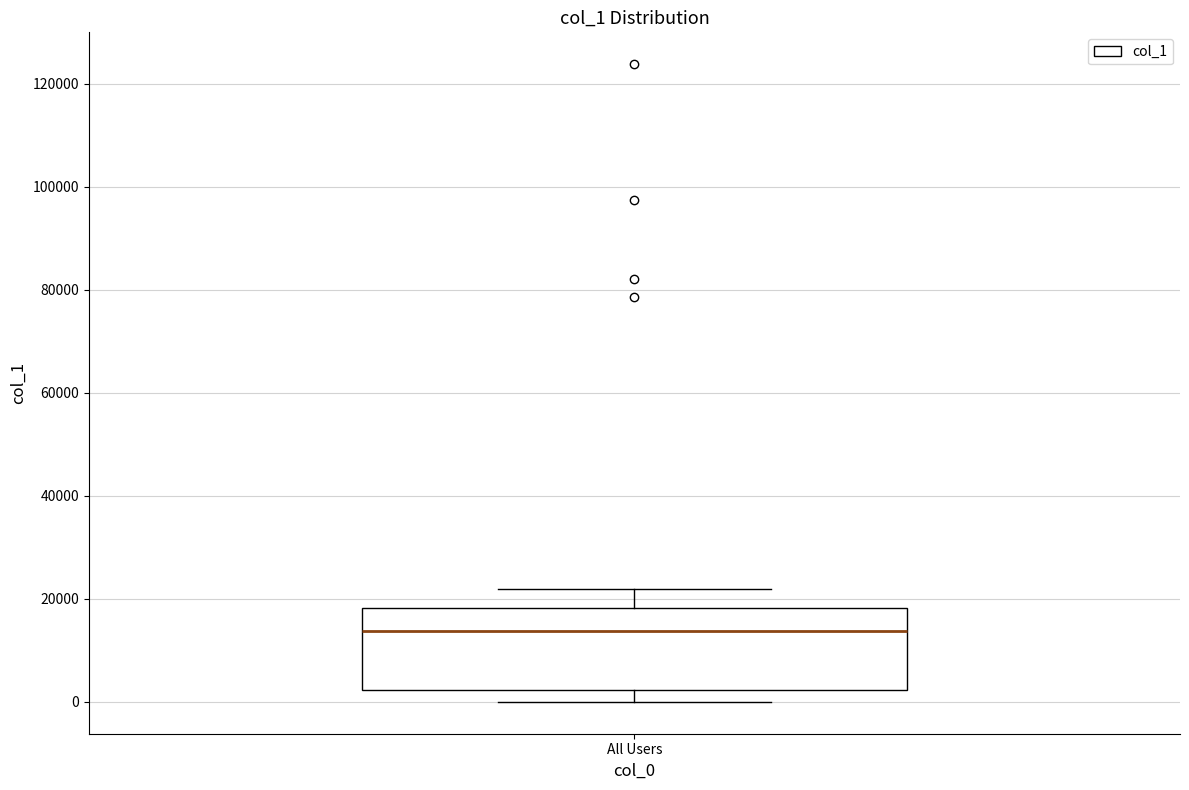

Where does the lower whisker of the box for All Users end on the y-axis? The values are not printed on the chart, so give them approximately, as read against the axis.

0